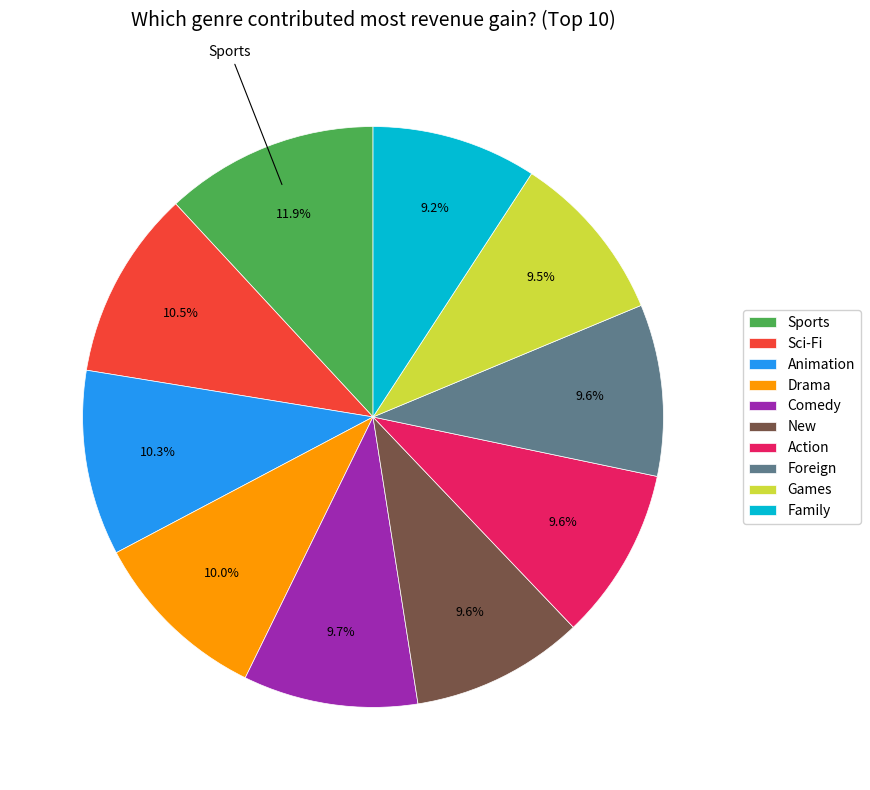

Combined, do Animation and Comedy account for over 50%?

No